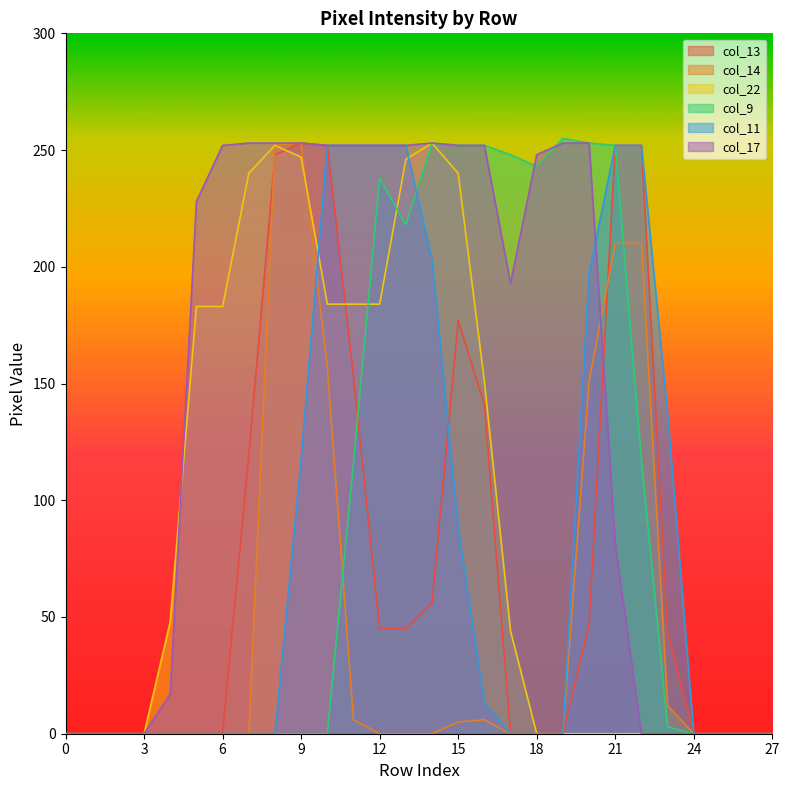

At which label is col_13 closest to 126?

7